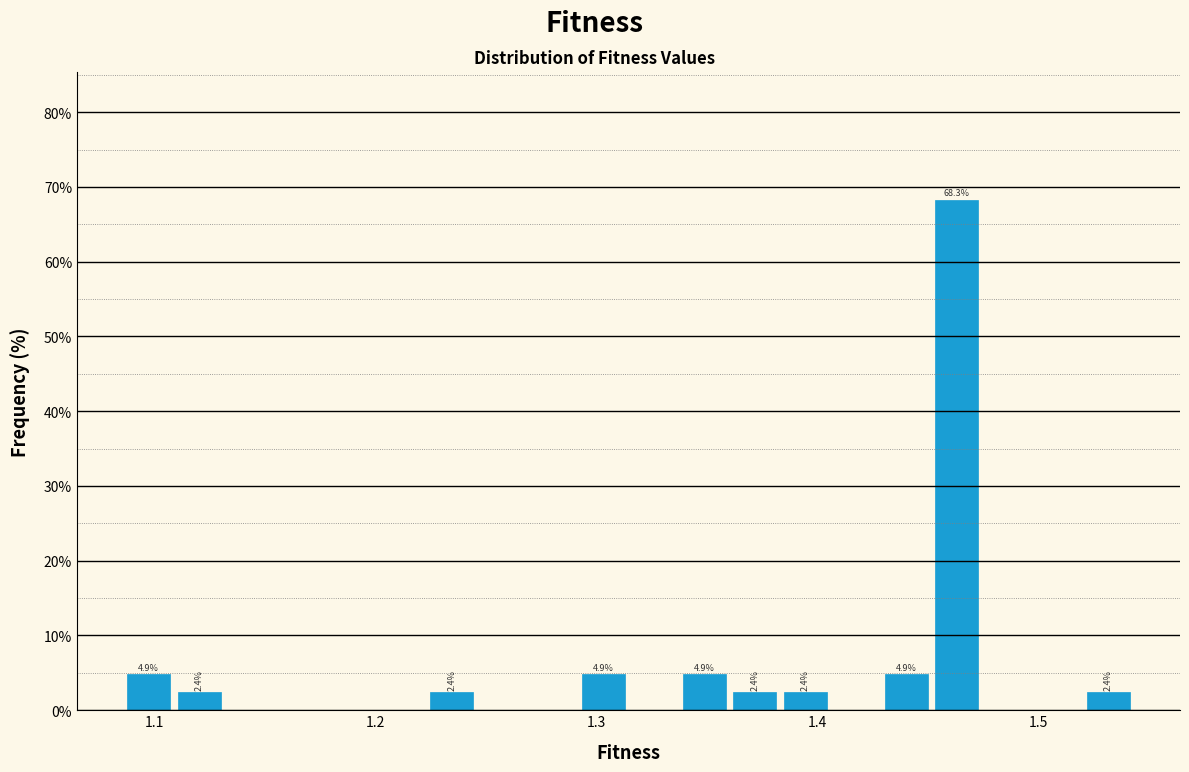

Read against the x-axis, roughly where is the centre of the tallest bar?

1.46